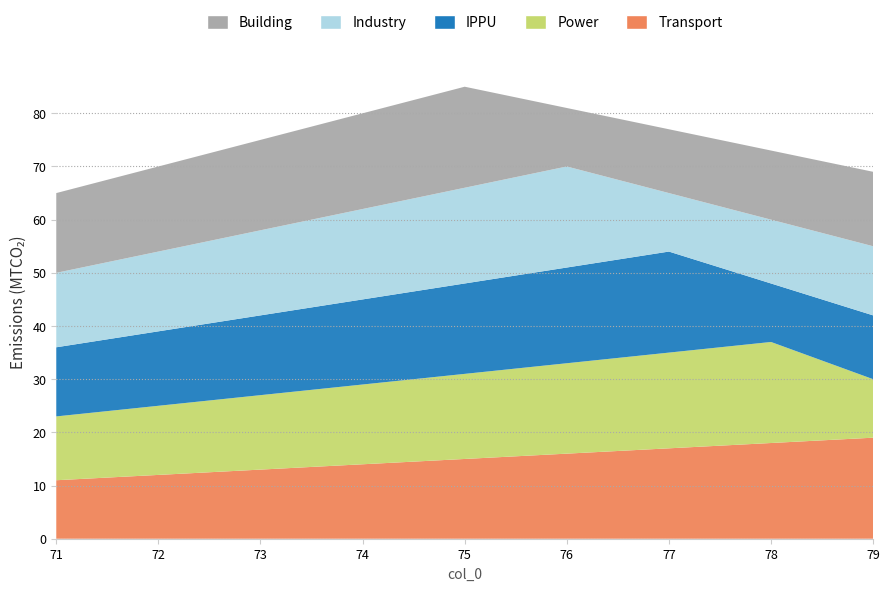

Reading left to right, what are all the values shown in this chart?

Transport: 11	12	13	14	15	16	17	18	19
Power: 12	13	14	15	16	17	18	19	11
IPPU: 13	14	15	16	17	18	19	11	12
Industry: 14	15	16	17	18	19	11	12	13
Building: 15	16	17	18	19	11	12	13	14